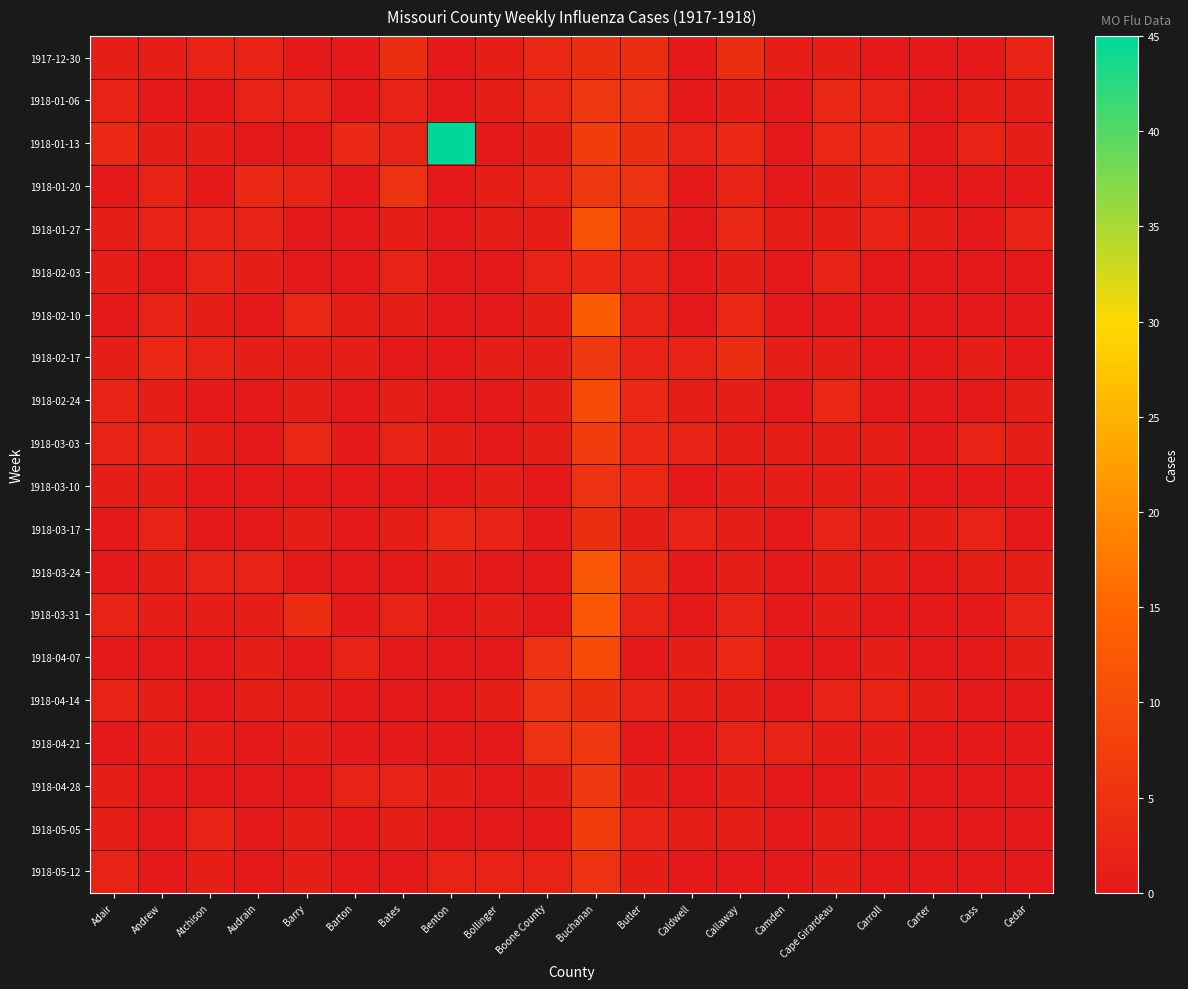

At which category is the sum across all series the highest?

Buchanan